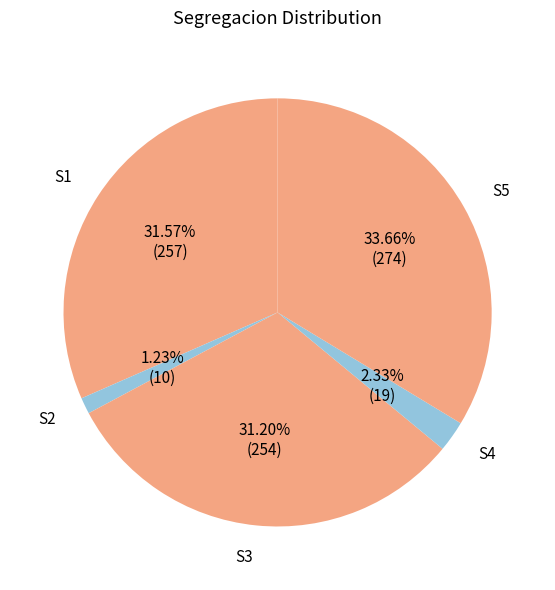

Which slice is the largest?

S5